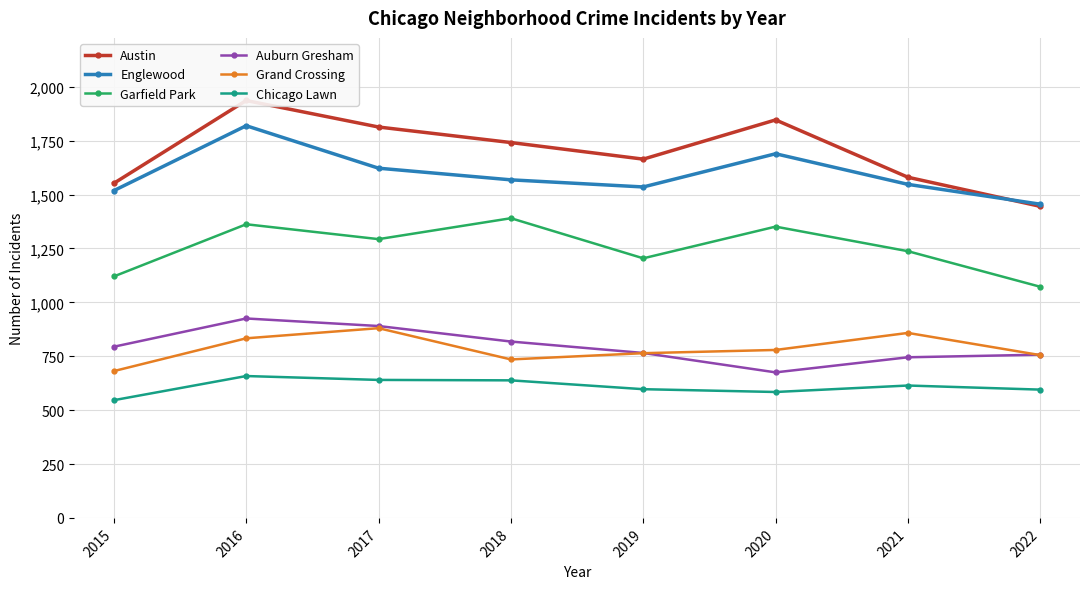

At which label does Englewood first exceed 1568?

2016